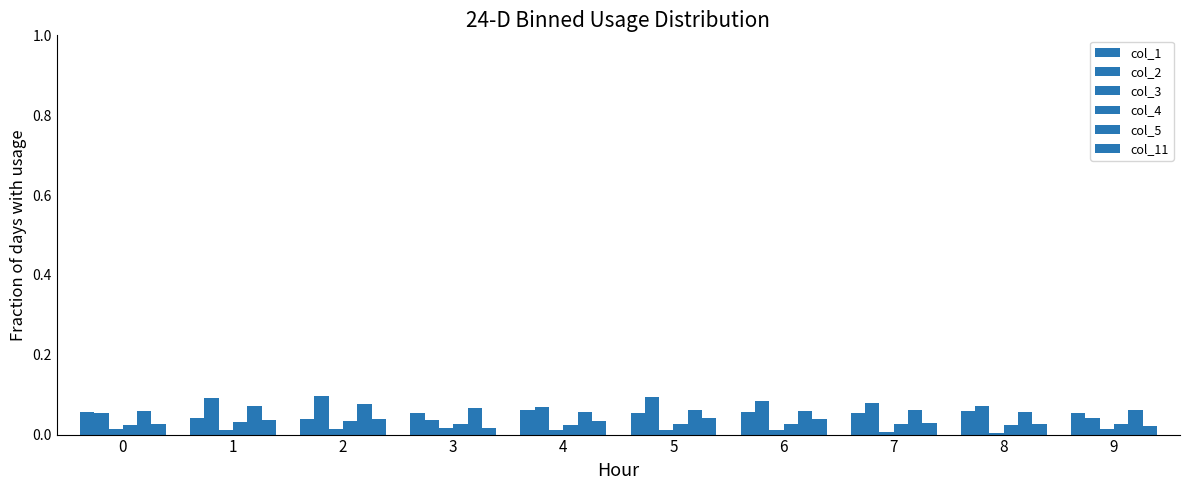

How many bars are there in total?

60